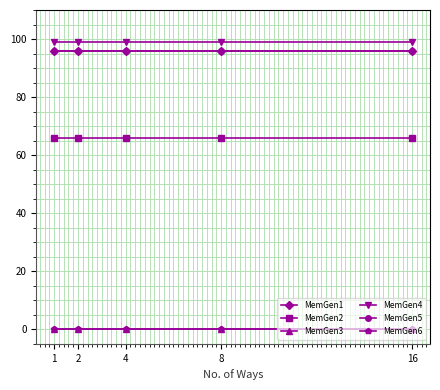

What is the value of the MemGen5 point at the 2nd from the left?

96